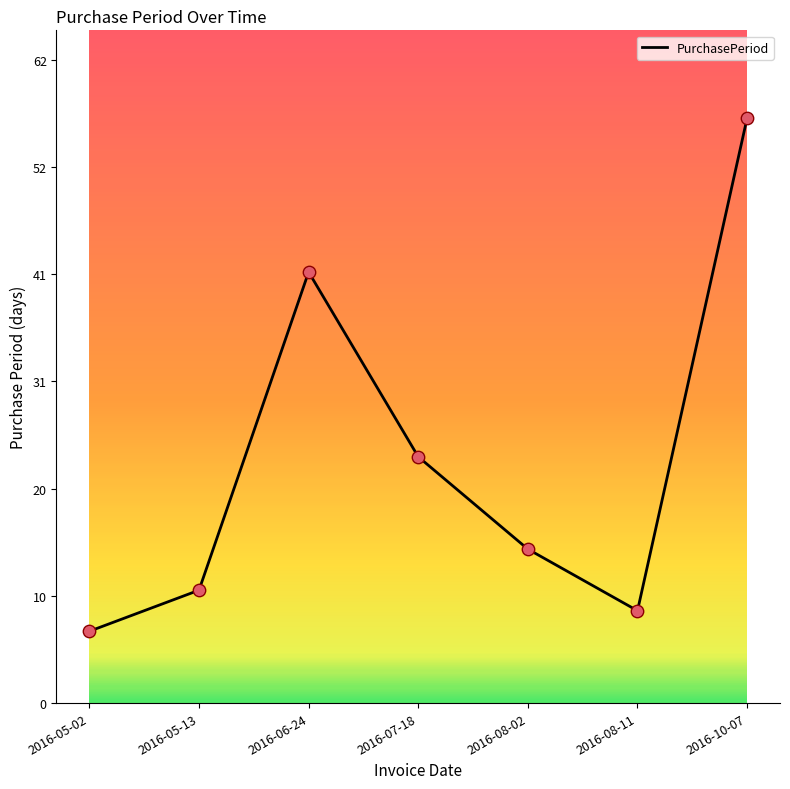

What is the change in value from 2016-07-18 to 2016-08-11?

-15